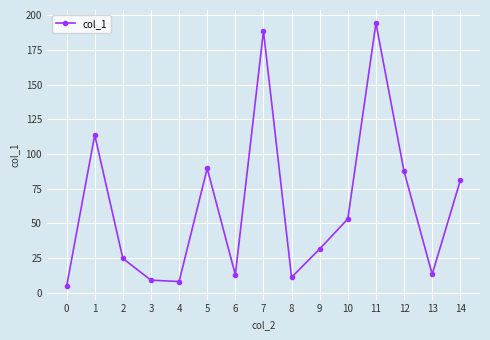

What is the sum of the values at 9 and 7?

220.4